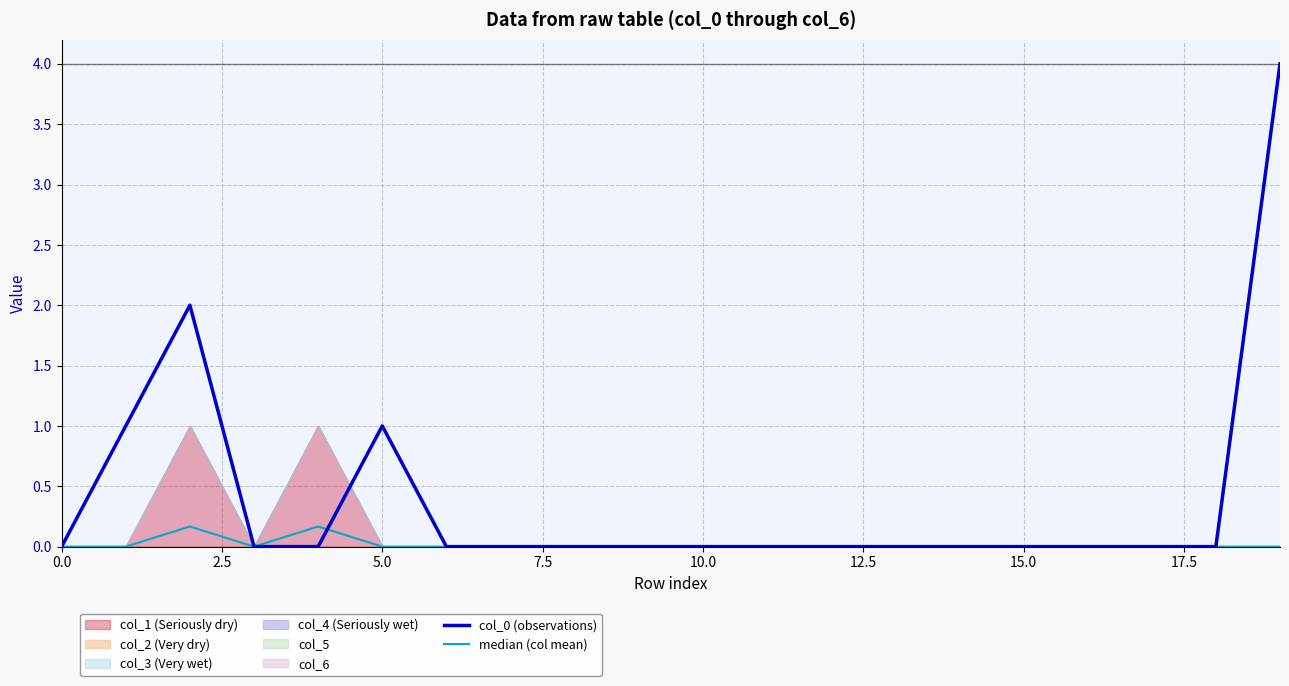

Does the chart display data point markers on the line(s)?

No